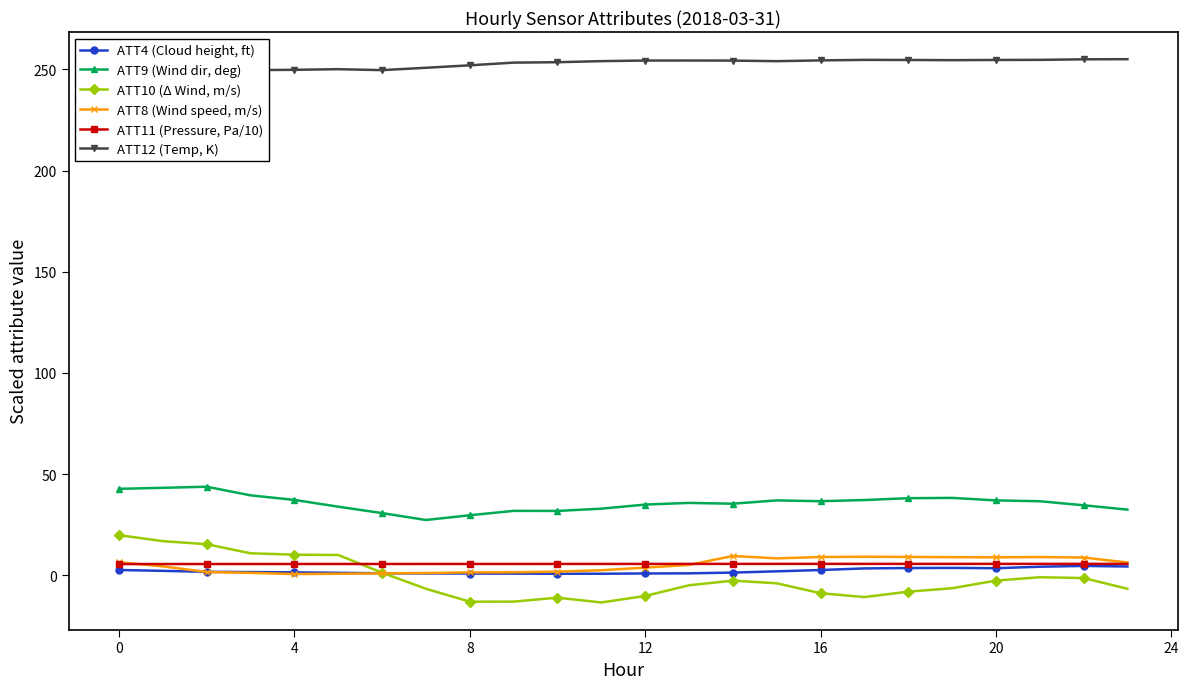

How many lines are shown in the chart?

6